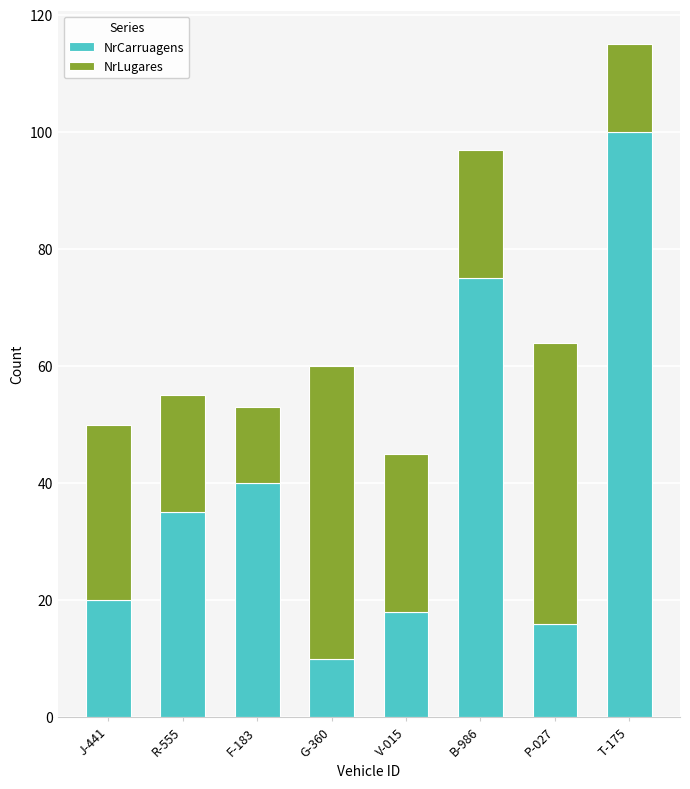

What is the difference between the NrCarruagens values at V-015 and B-986?

57